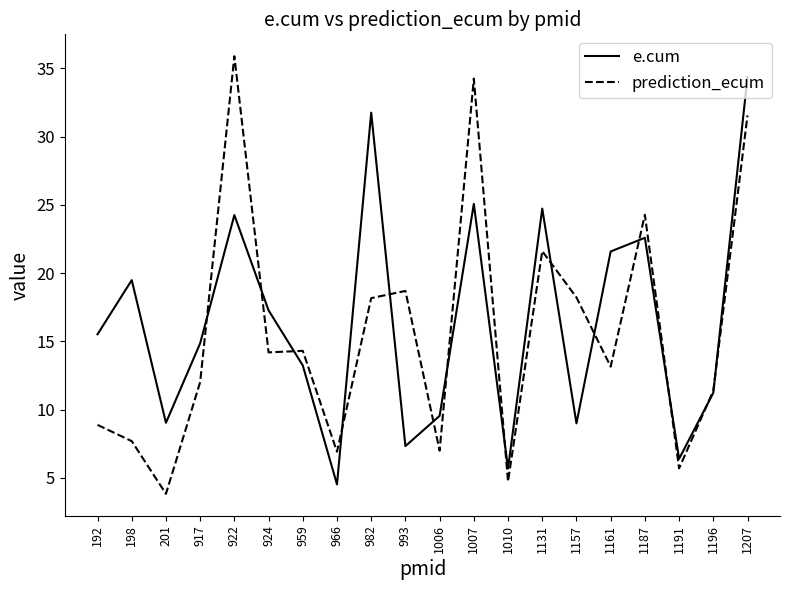

Which series changed the most between 993 and 1161?

e.cum